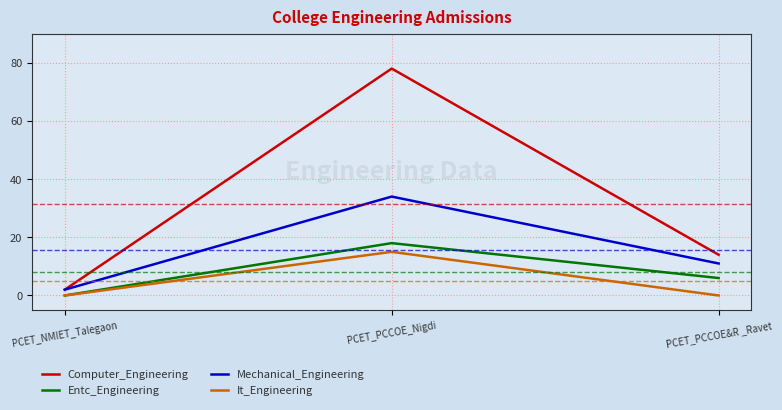

What is the difference between the maximum and minimum values in the Mechanical_Engineering series?

32